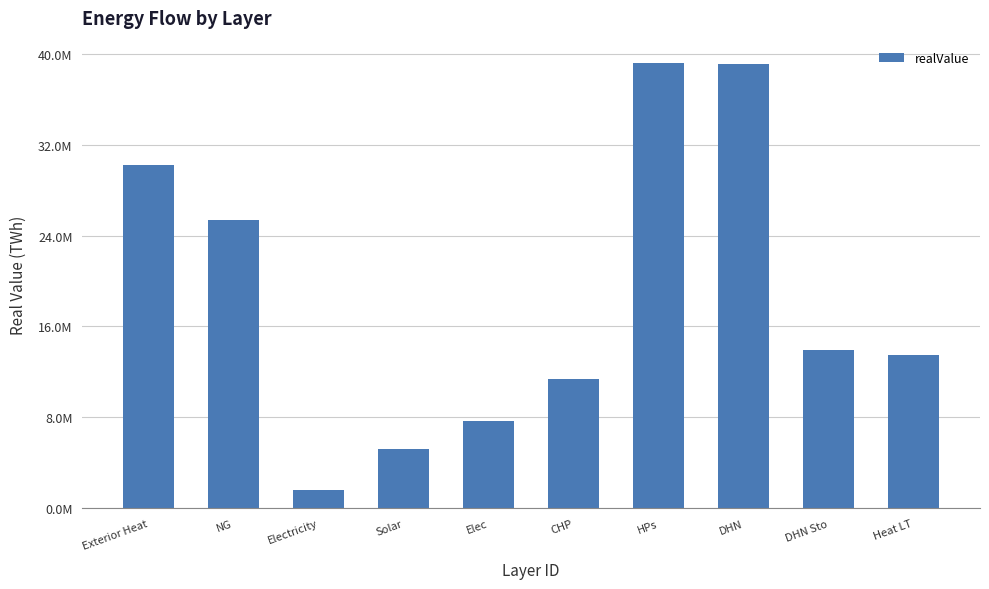

How many categories are shown in the chart?

10